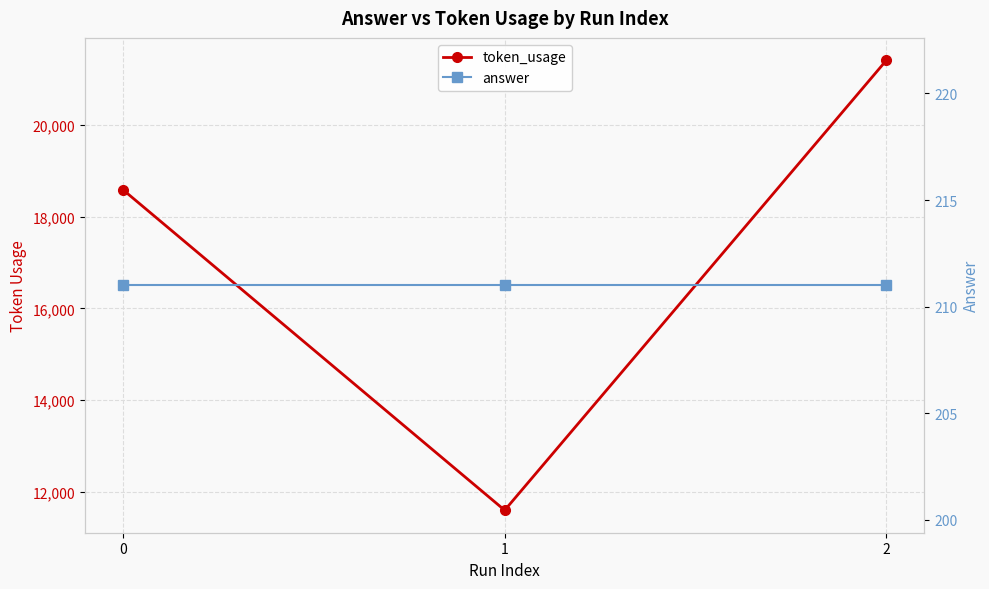

How many series are shown in this chart?

2